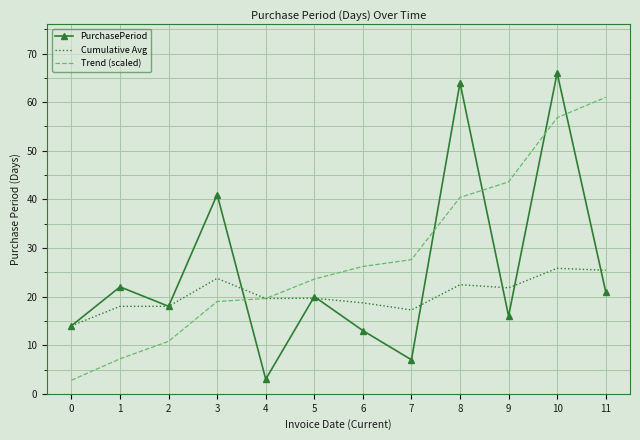

At which label is PurchasePeriod closest to 34?

3